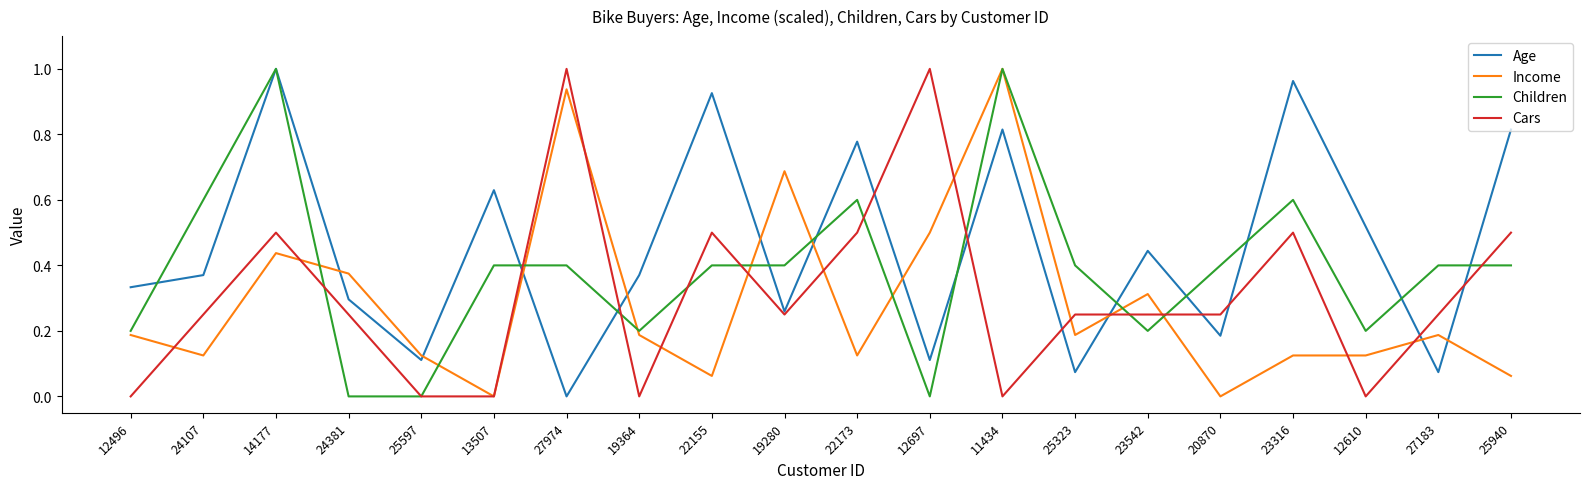

Which series changed the most between 14177 and 12697?

Children